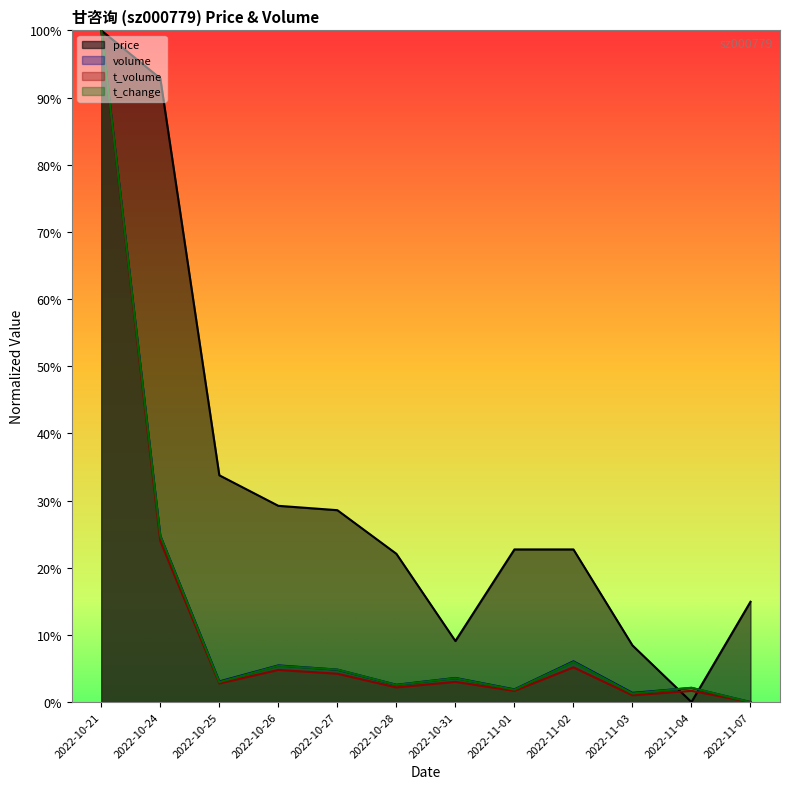

At which category is the sum across all series the highest?

2022-10-21